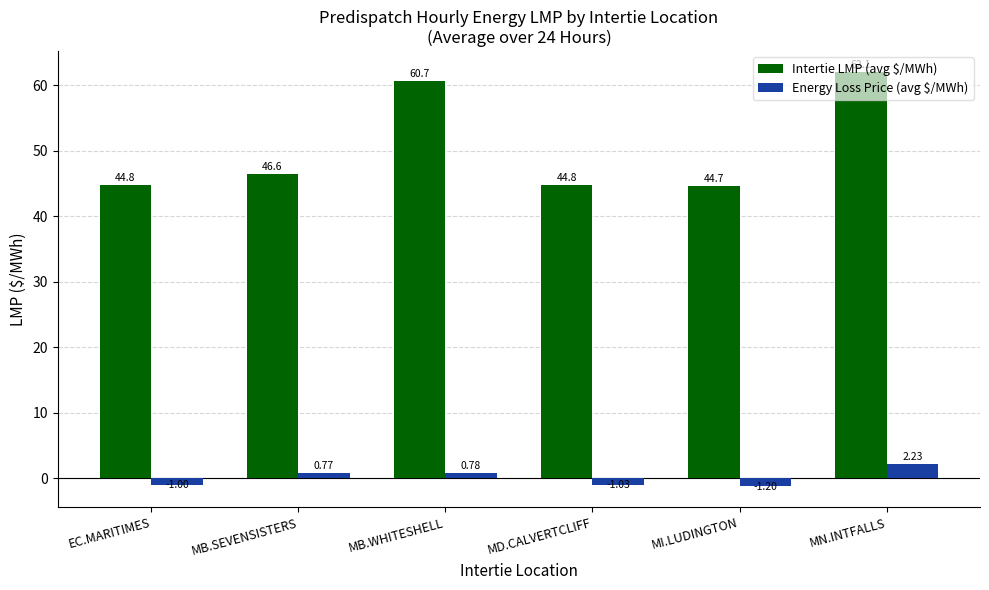

List the labels in order of Energy Loss Price (avg $/MWh) value, smallest first.

MI.LUDINGTON, MD.CALVERTCLIFF, EC.MARITIMES, MB.SEVENSISTERS, MB.WHITESHELL, MN.INTFALLS